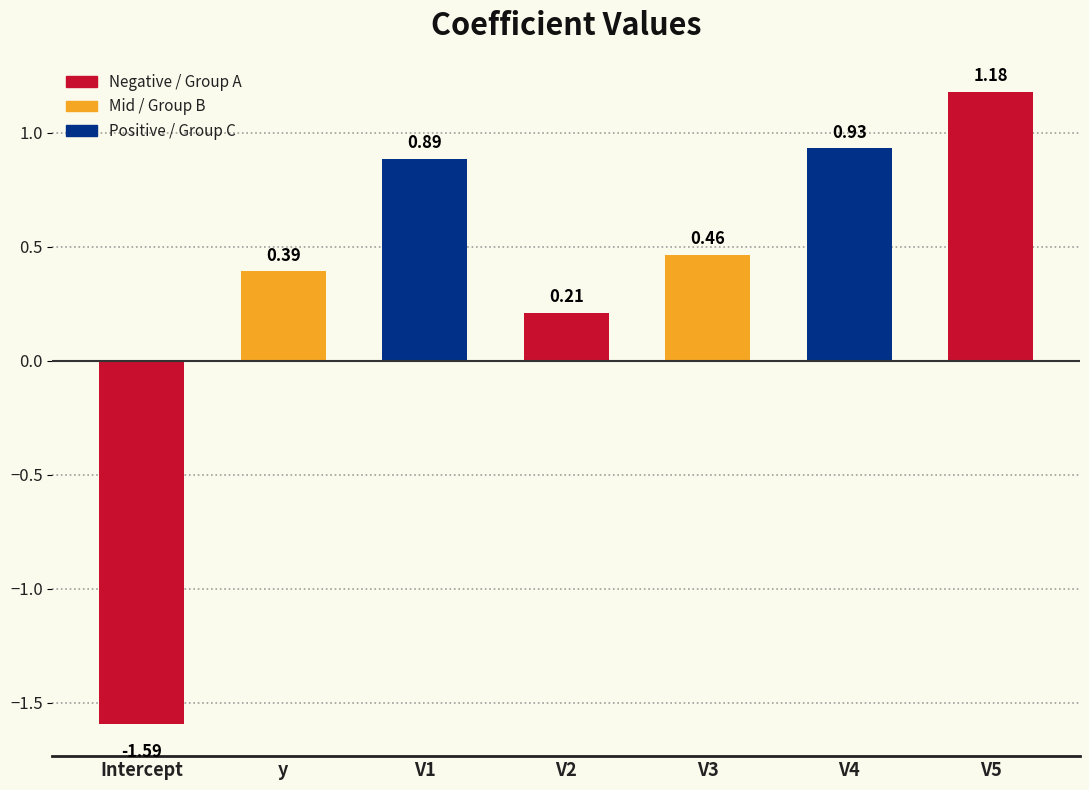

Between V4 and V1, which is larger?

V4